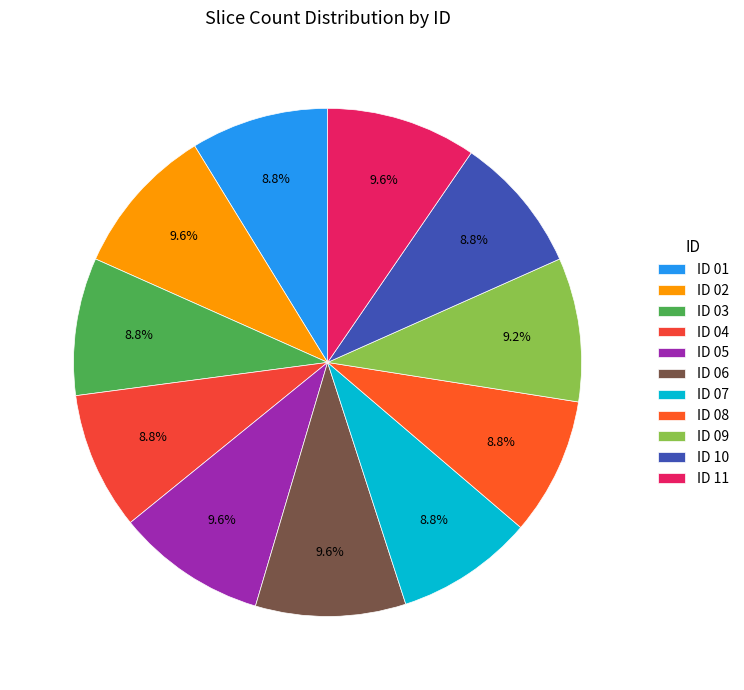

How many segments does this pie chart have?

11